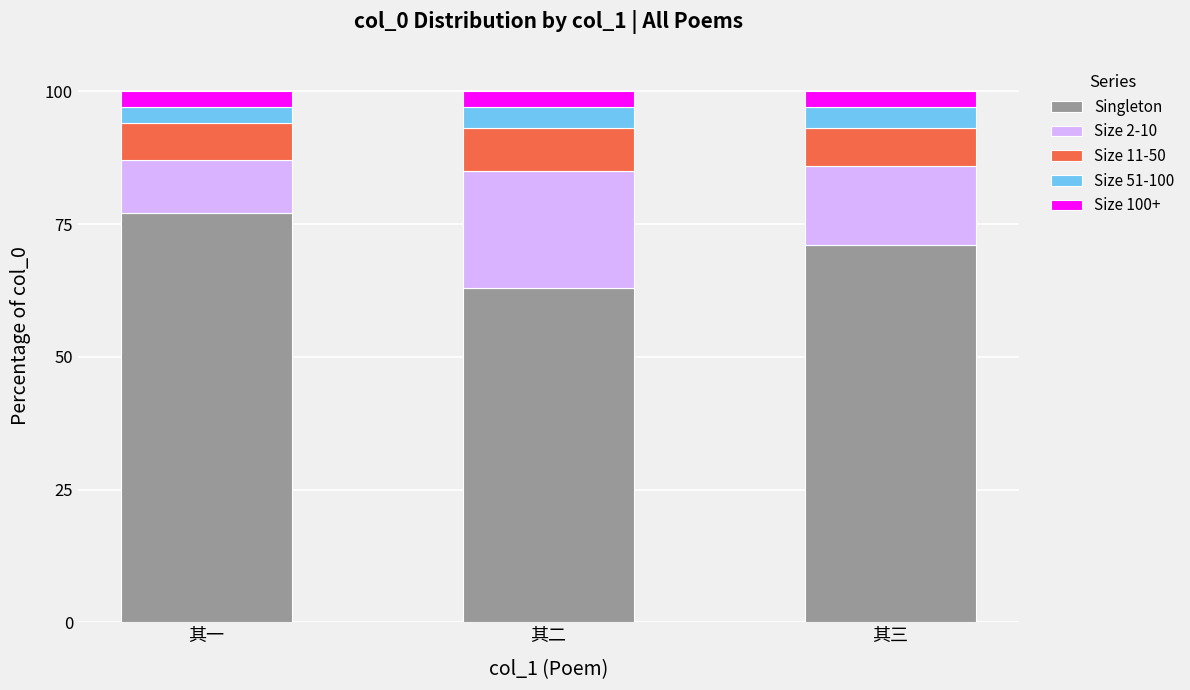

Does the chart contain stacked bars?

Yes